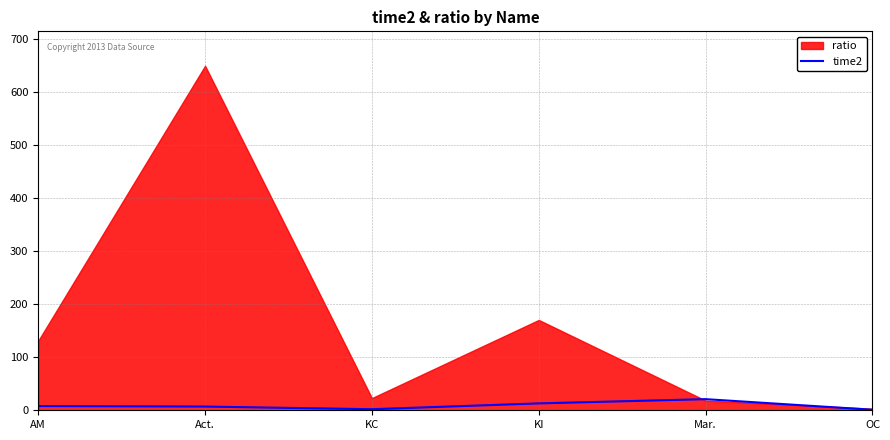

The time2 series shows 21 at Mar.. True or false?

True